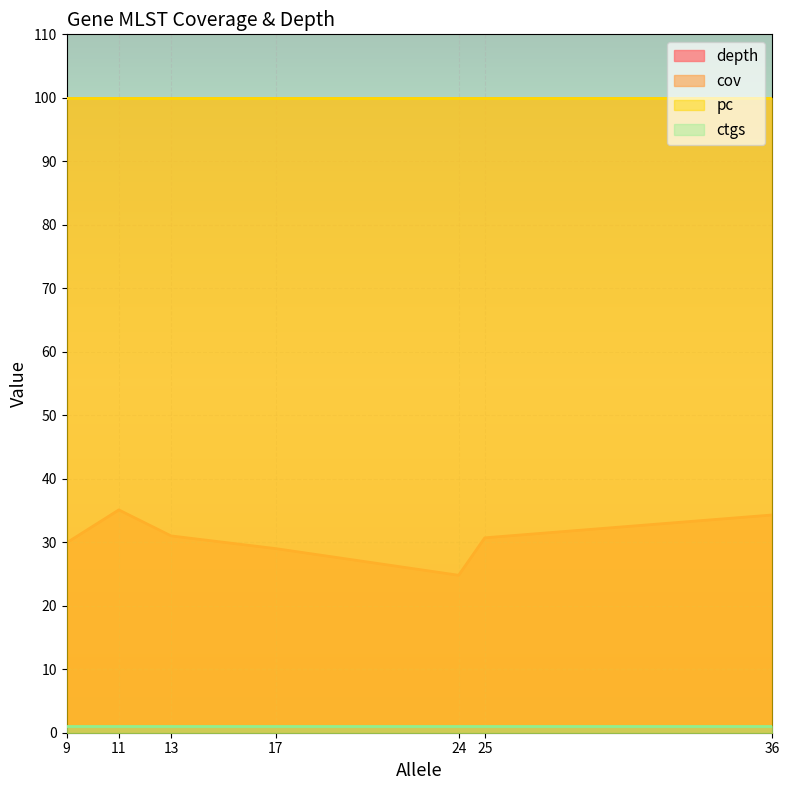

True or false: ctgs and depth intersect in this chart.

False